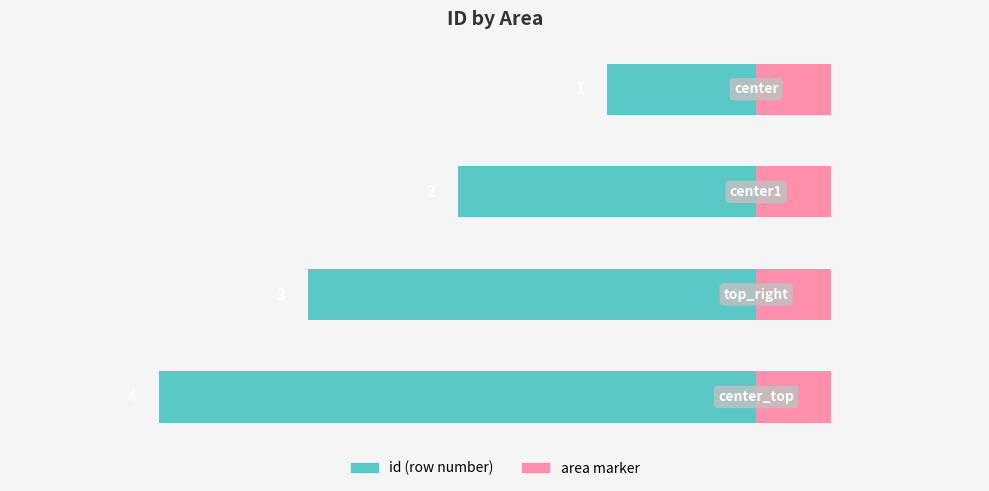

True or false: the data shows -3 at 3.

False